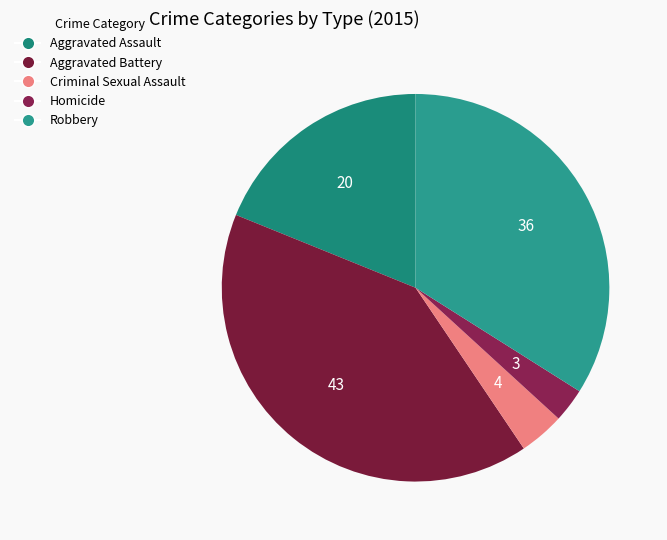

How many segments does this pie chart have?

5